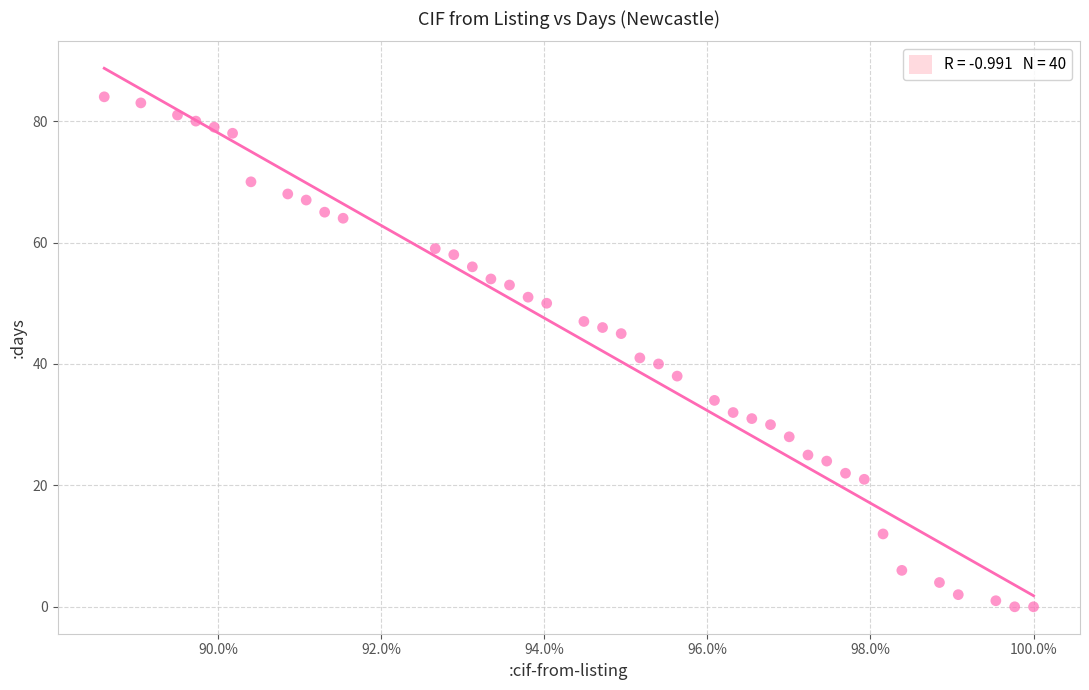

What Y value in the scatter plot is closest to 42?

41